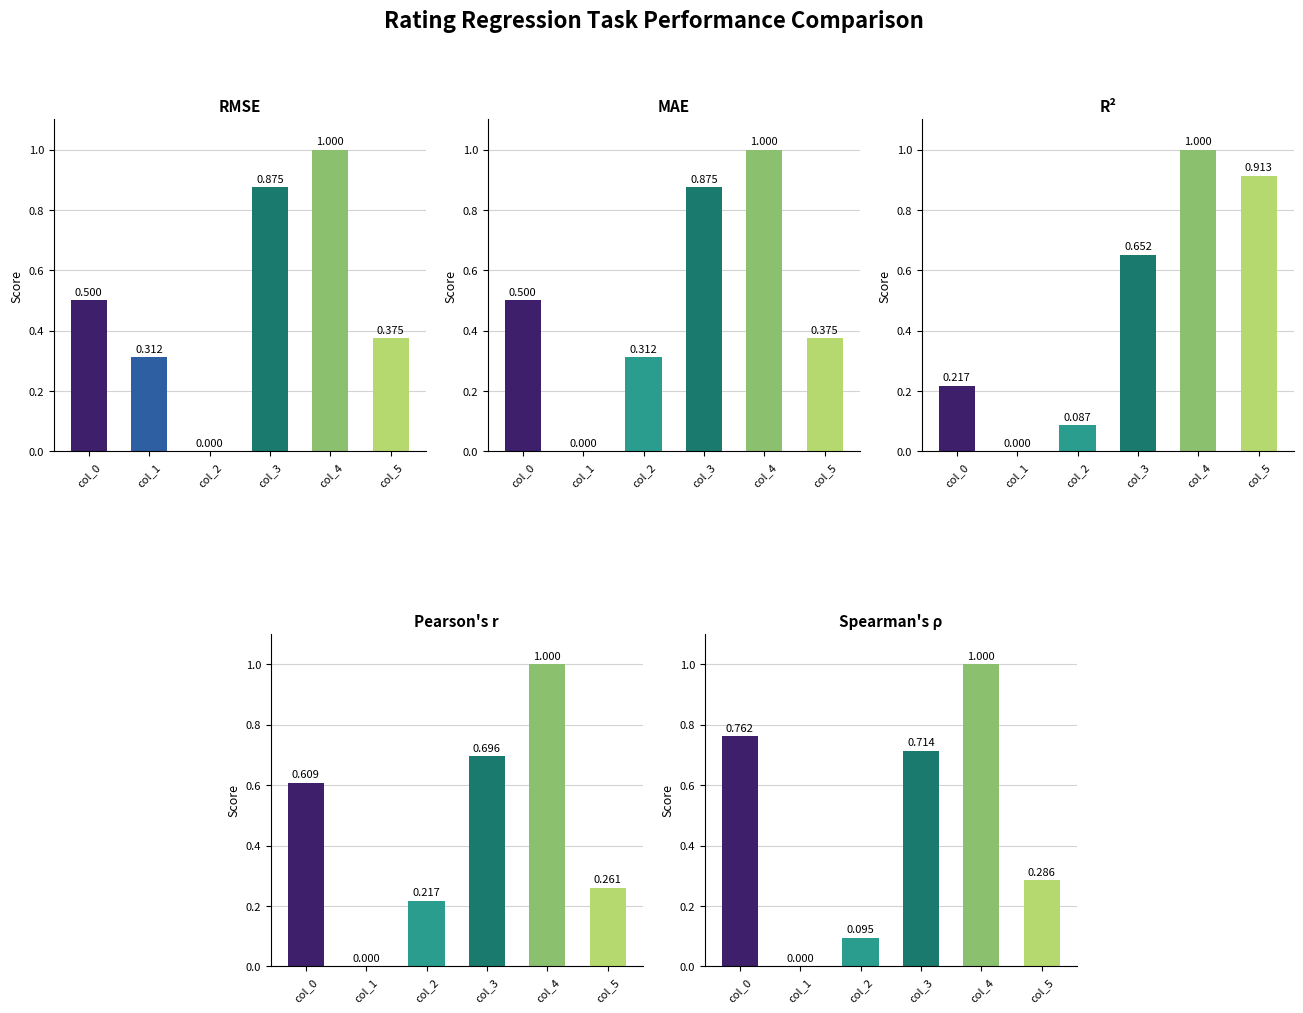

What is the average value of the Pearson's r series?

0.5